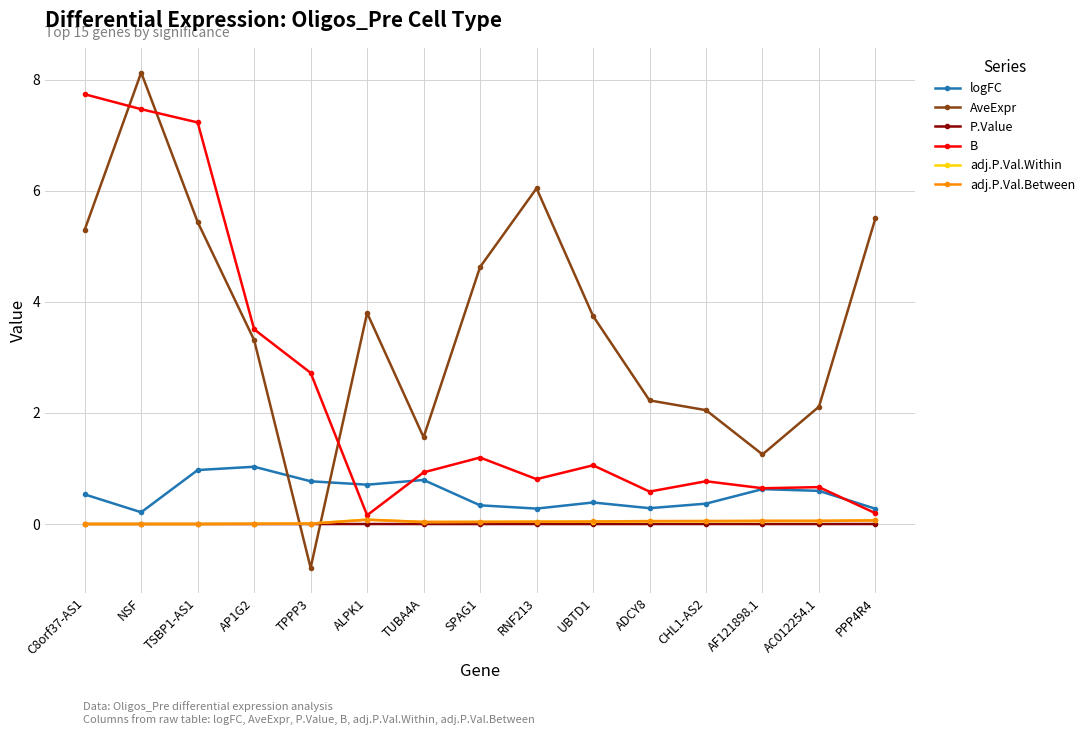

Which series has the widest spread of values?

AveExpr